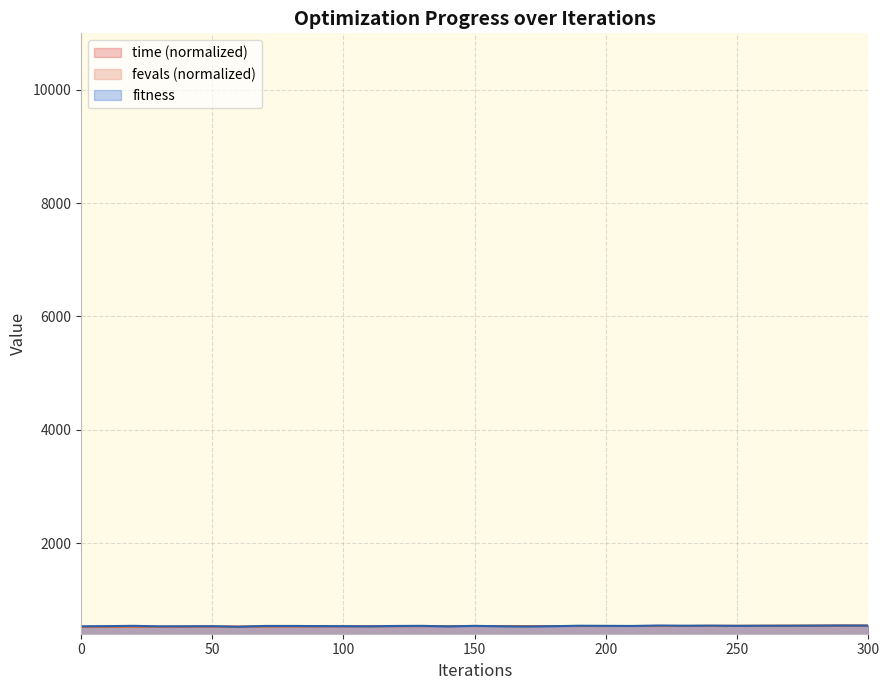

How many intersections are there between fevals_scaled and fitness?

13